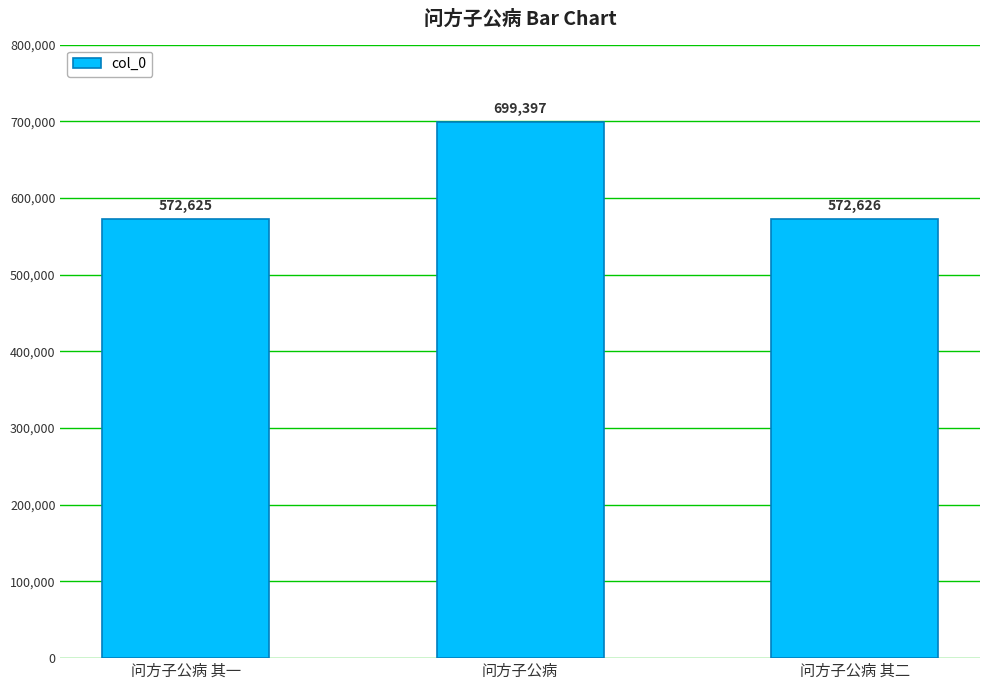

What is the minimum value shown in the chart?

572625